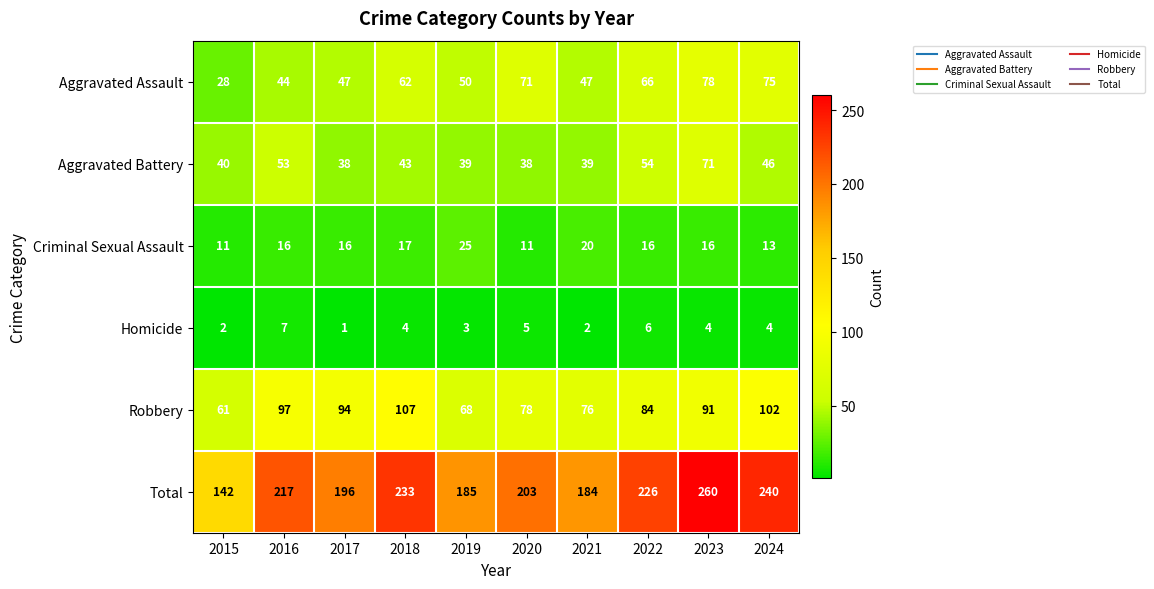

At which category does the chart reach its minimum across all series?

2017